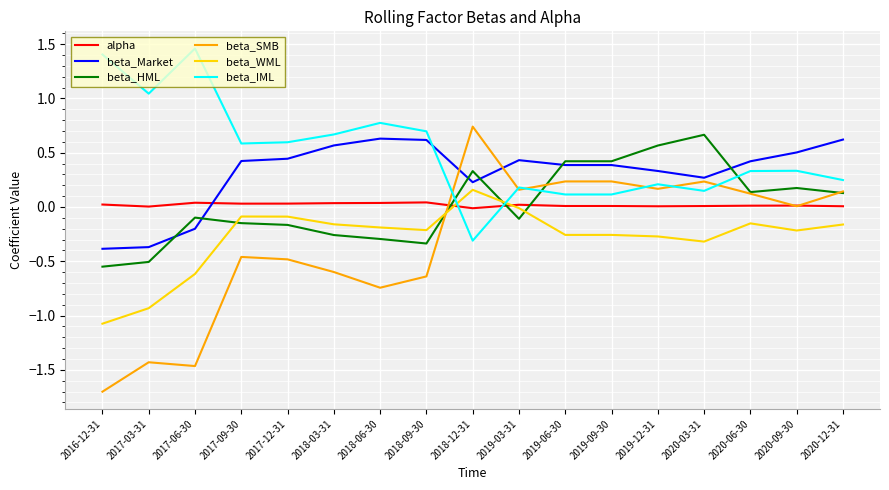

Read the beta_Market value at 2020-12-31.

0.6